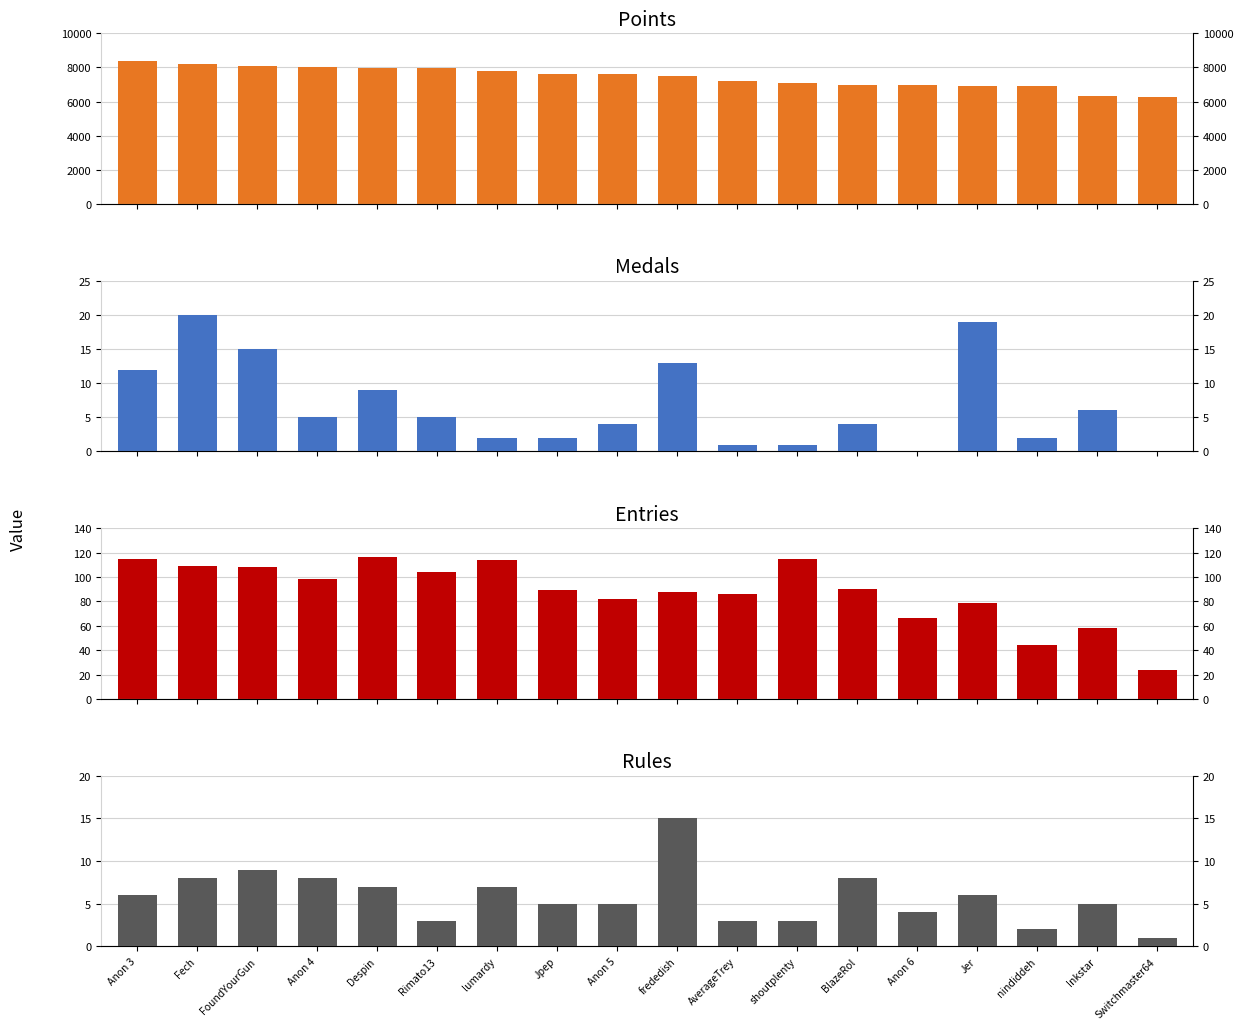

Count the number of categories in the chart.

18